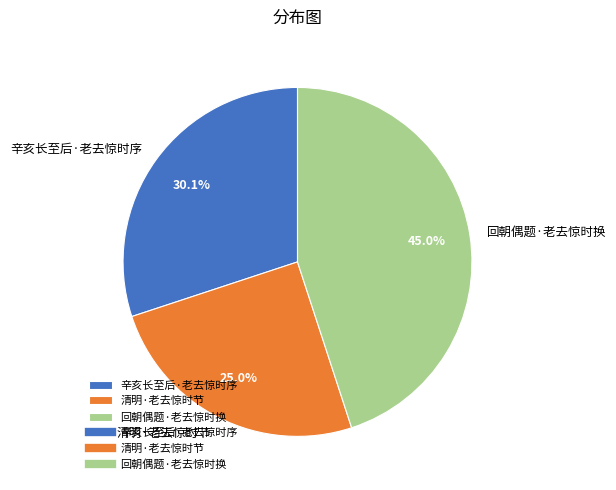

Is 清明·老去惊时节 the majority of the pie?

No